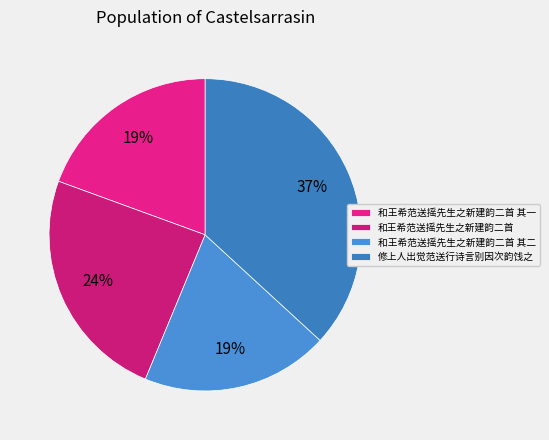

What is the ratio of the value at 和王希范送摇先生之新建韵二首 其一 to the value at 和王希范送摇先生之新建韵二首 其二?

1.0